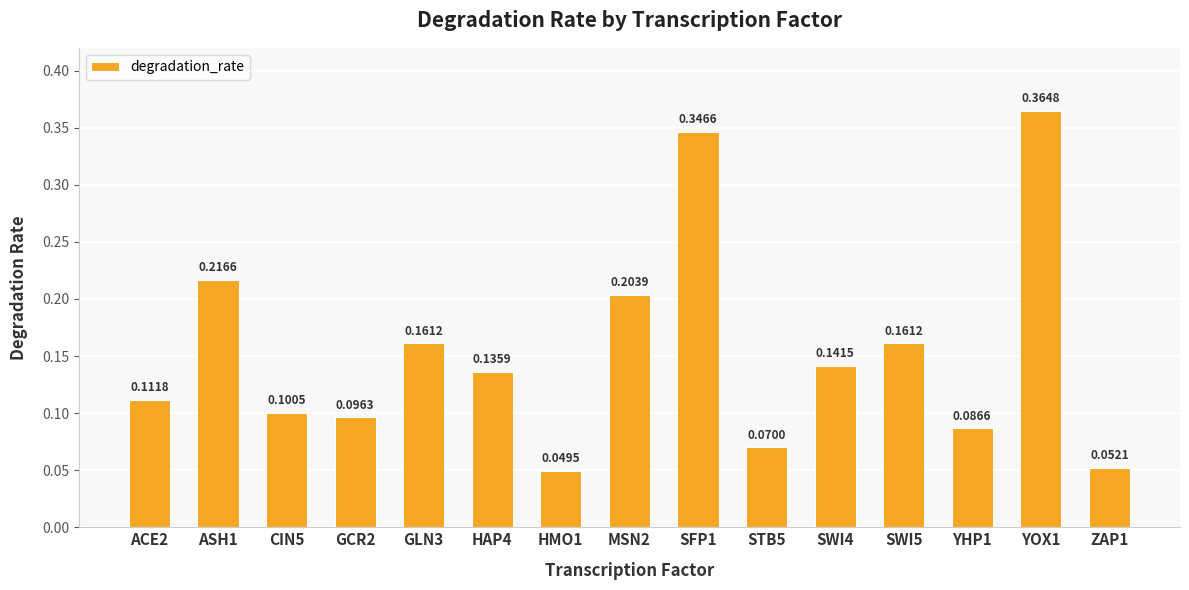

What is the sum of all values?

2.3